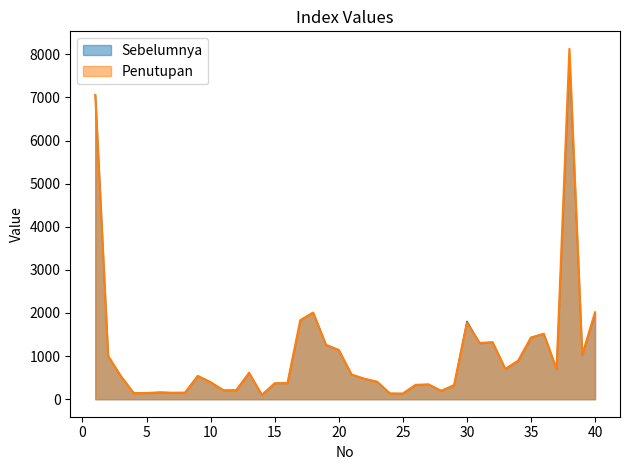

What is the difference between the Penutupan values at 15 and 19?

891.6